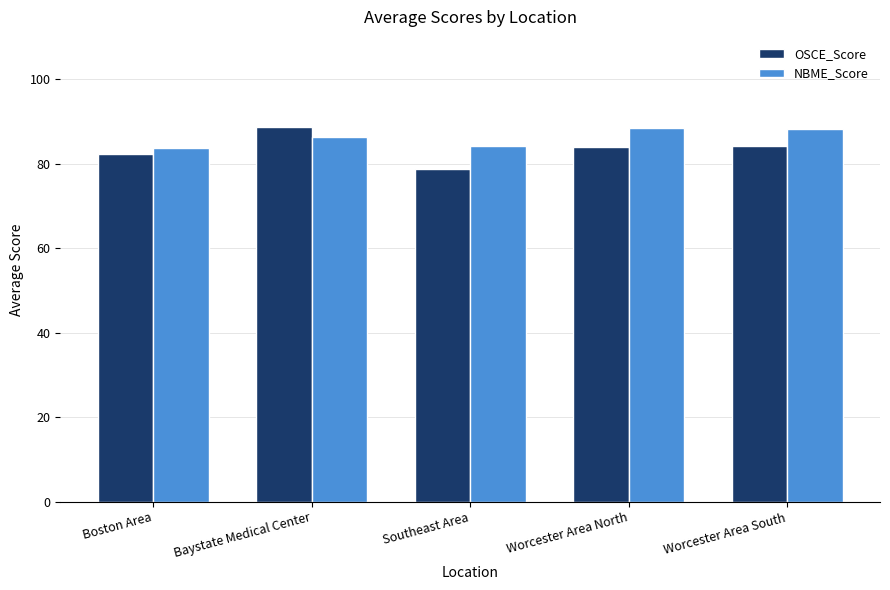

Where does the NBME_Score series first go above 86?

Baystate Medical Center